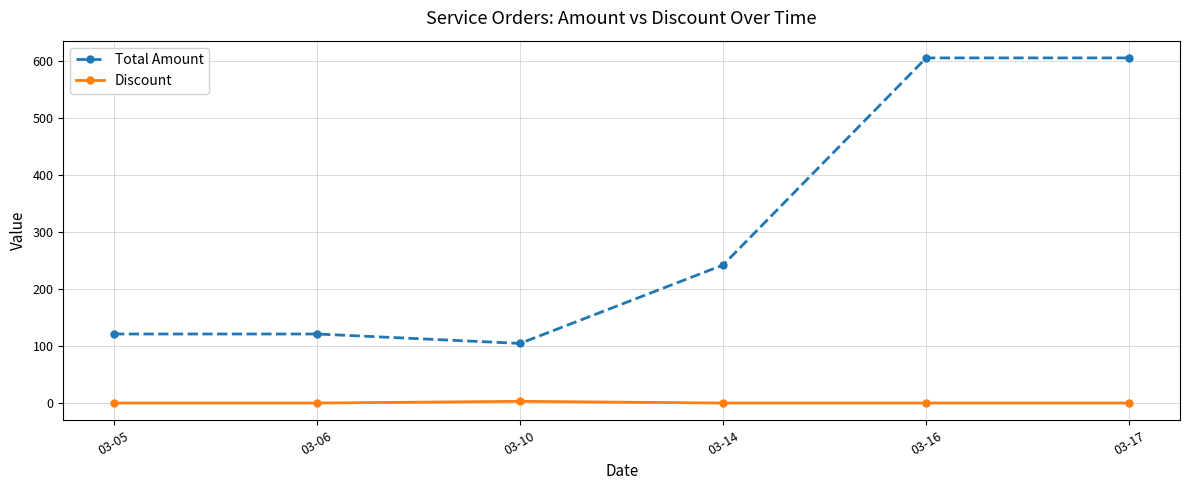

At which category does Total Amount reach its first local valley?

03-10